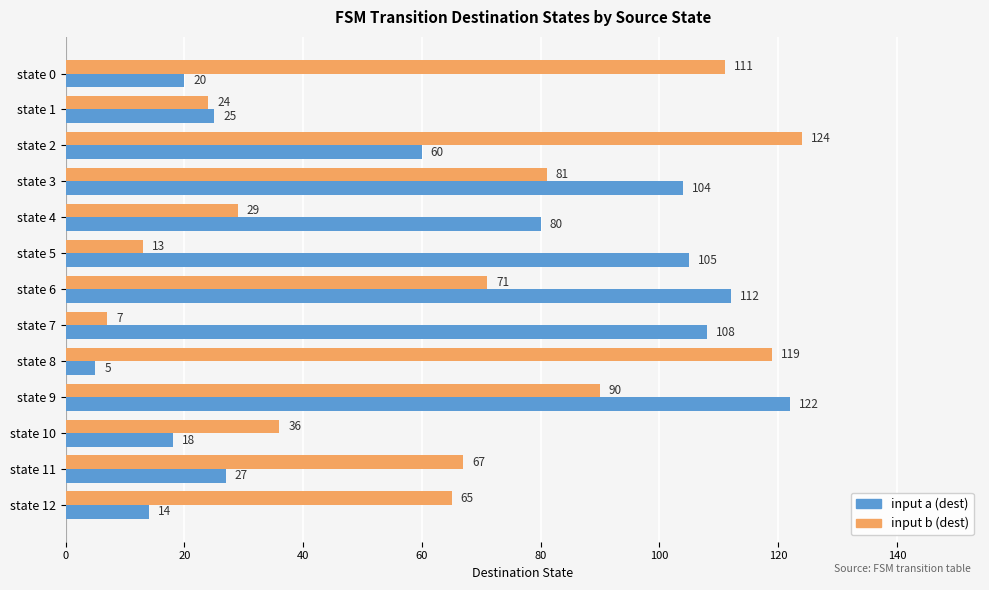

Which category has the highest value in the input a (dest) series?

state 9